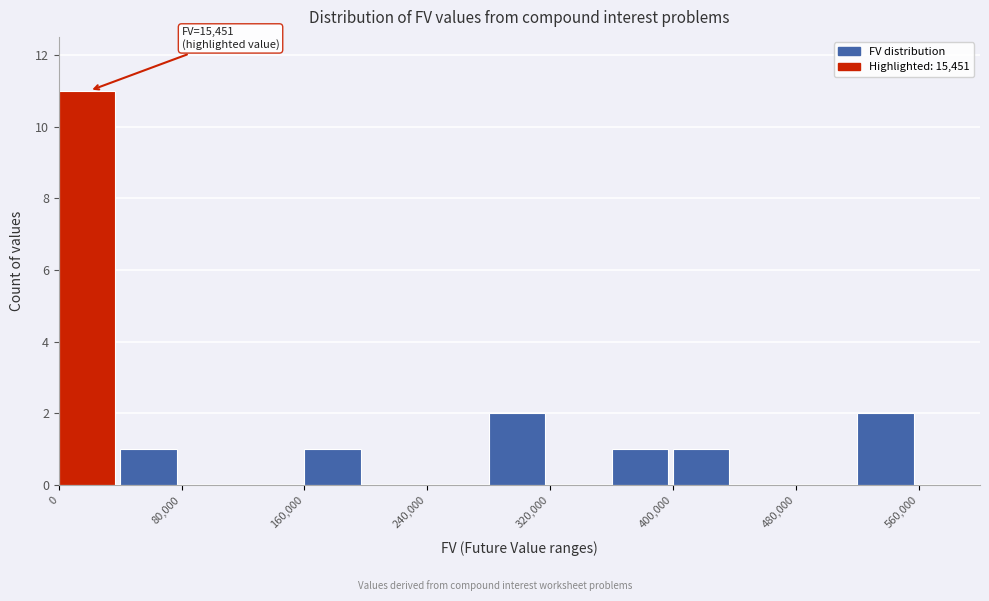

Over which range of the x-axis is the bar tallest?

0 to 40000